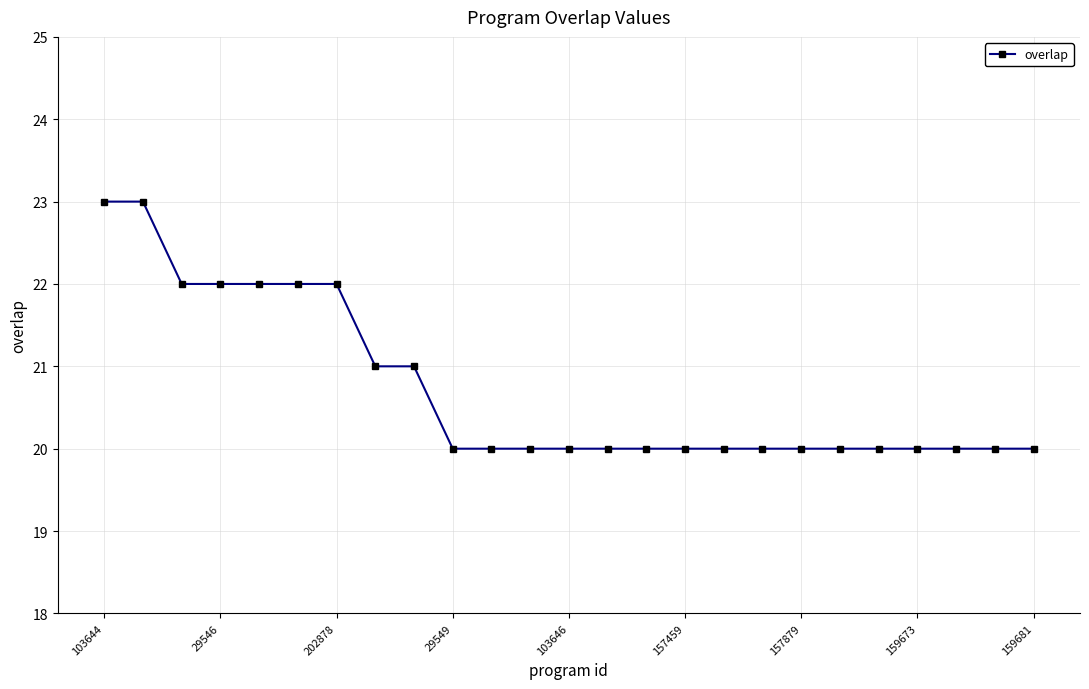

What is the maximum value shown in the chart?

23